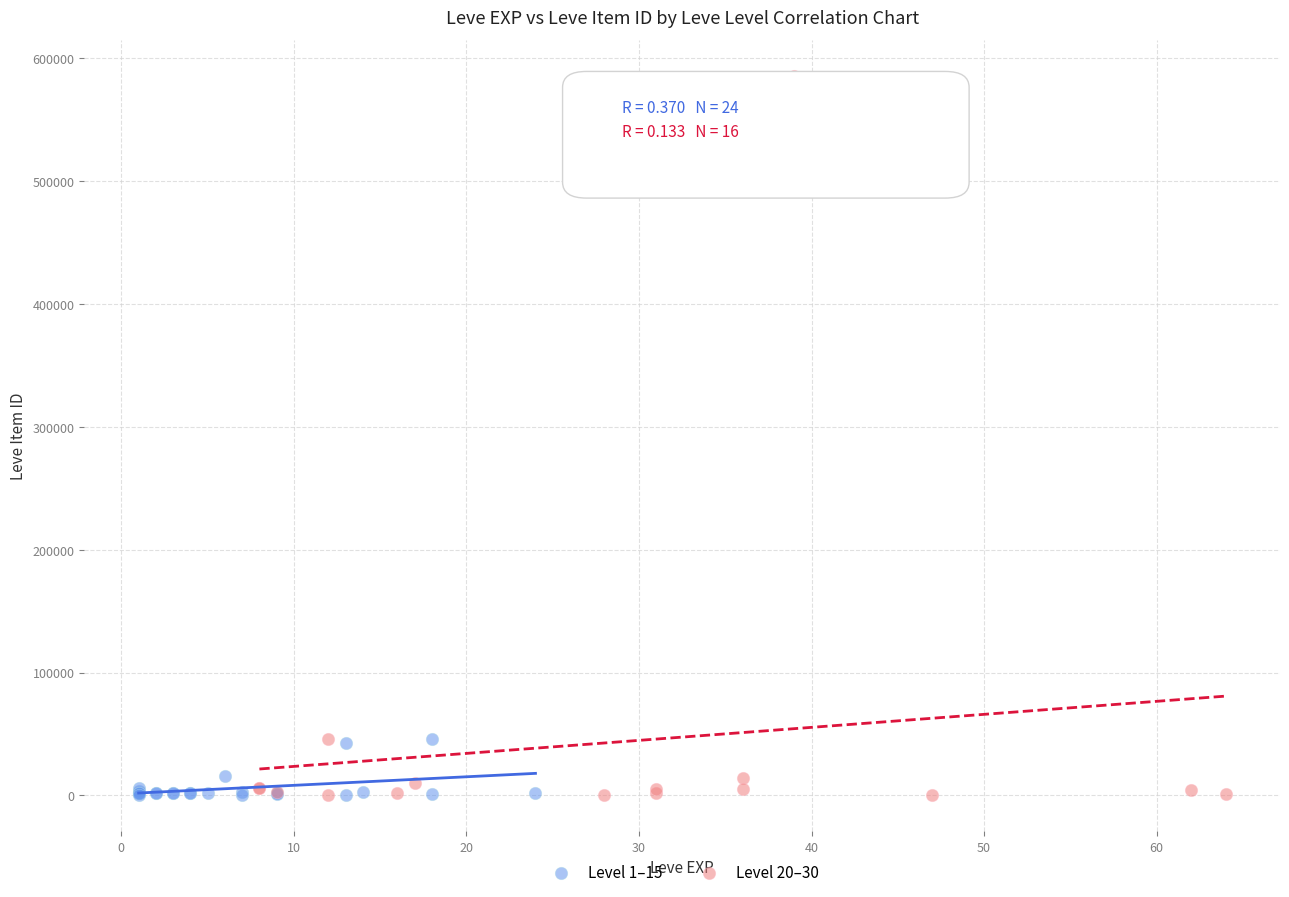

Which series has the largest Y range (max minus min)?

Level 20–30